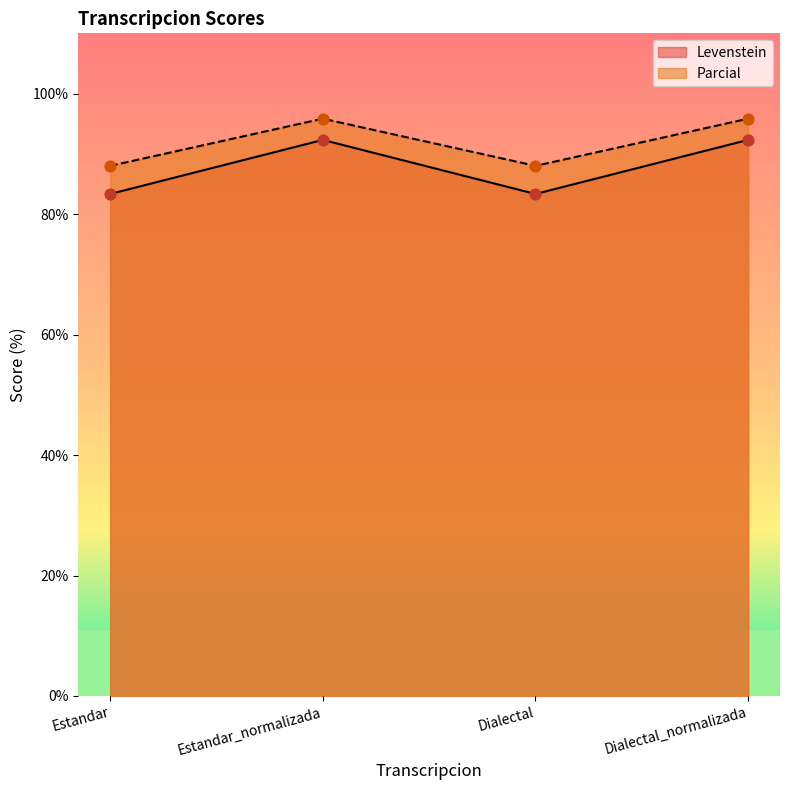

Which series has the largest Y range (max minus min)?

Levenstein